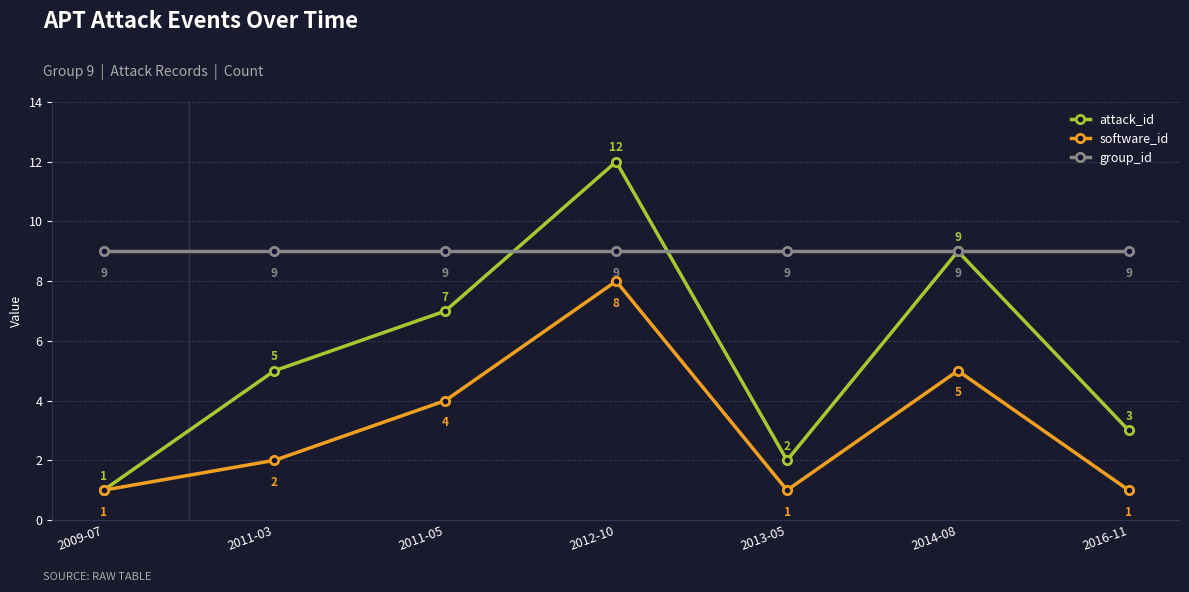

What is the label of the 1st point from the right?

2016-11